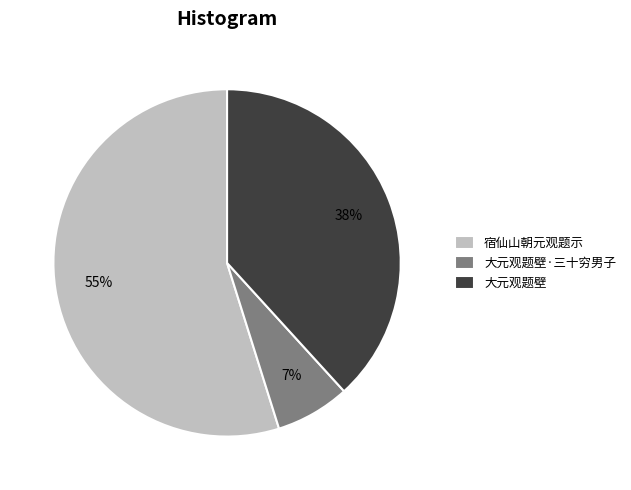

Which slice is the largest?

宿仙山朝元观题示